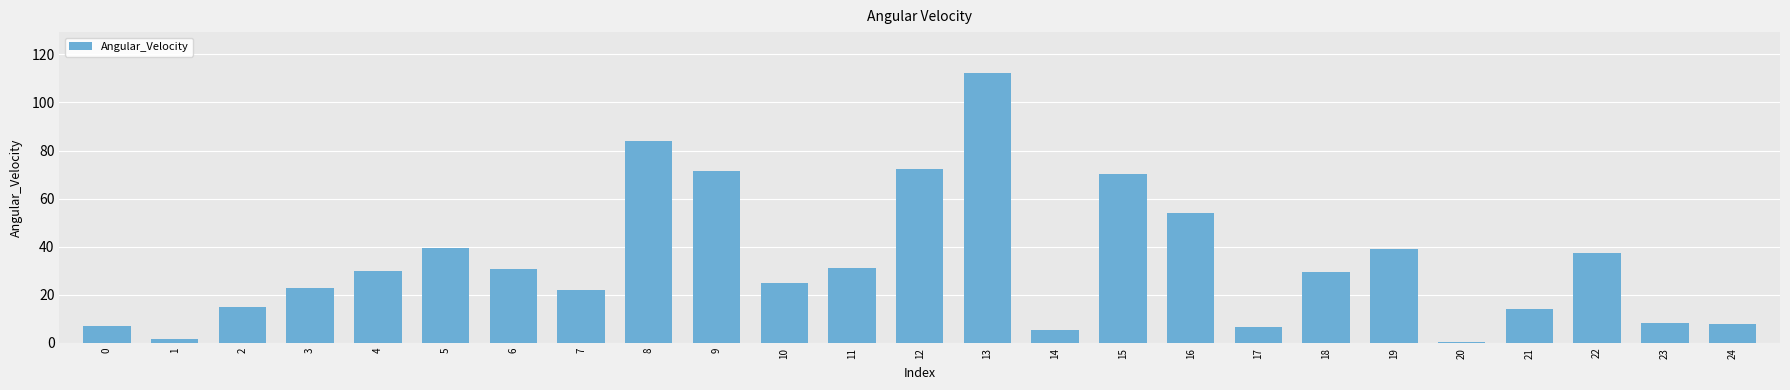

Approximately how many times larger is the value at 24 compared to 7?

0.3